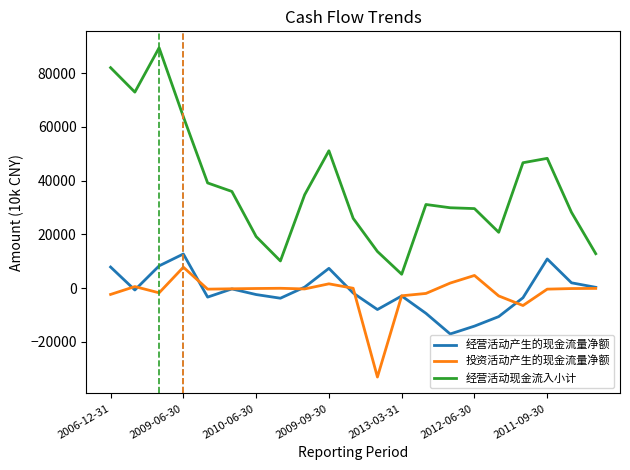

Which series has the widest spread of values?

经营活动现金流入小计